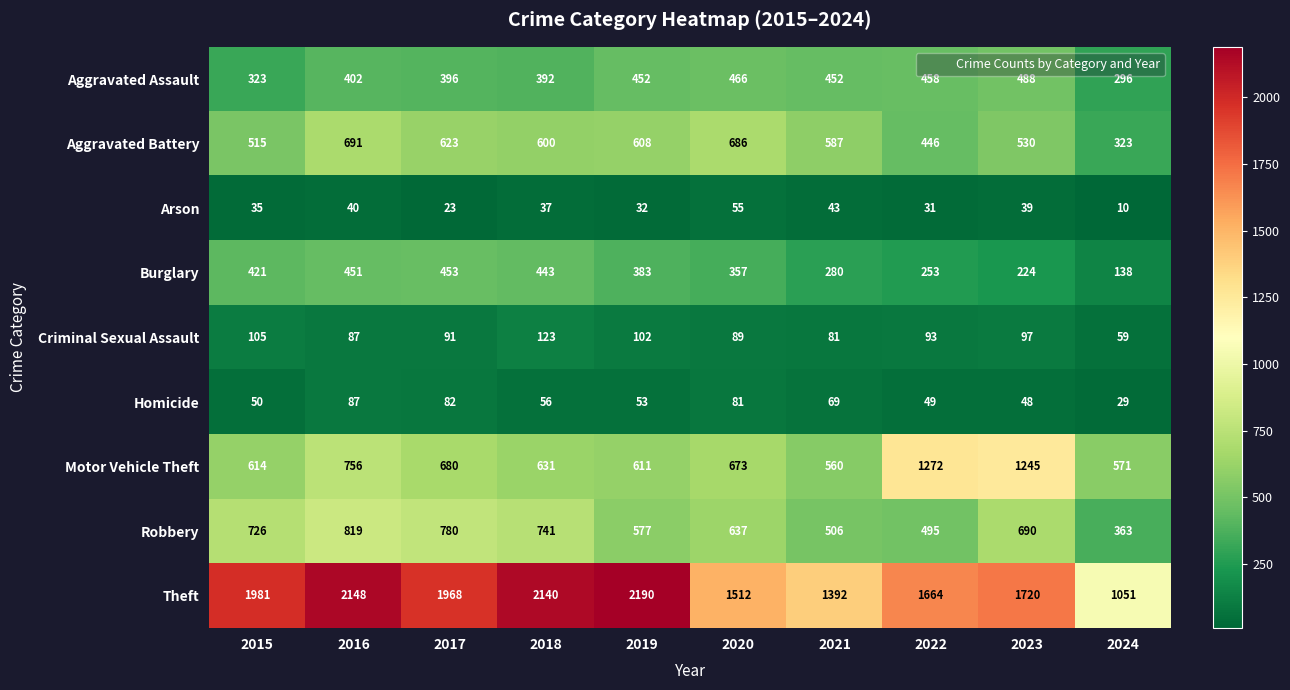

List the series in order of their peak value, lowest first.

Arson, Homicide, Criminal Sexual Assault, Burglary, Aggravated Assault, Aggravated Battery, Robbery, Motor Vehicle Theft, Theft